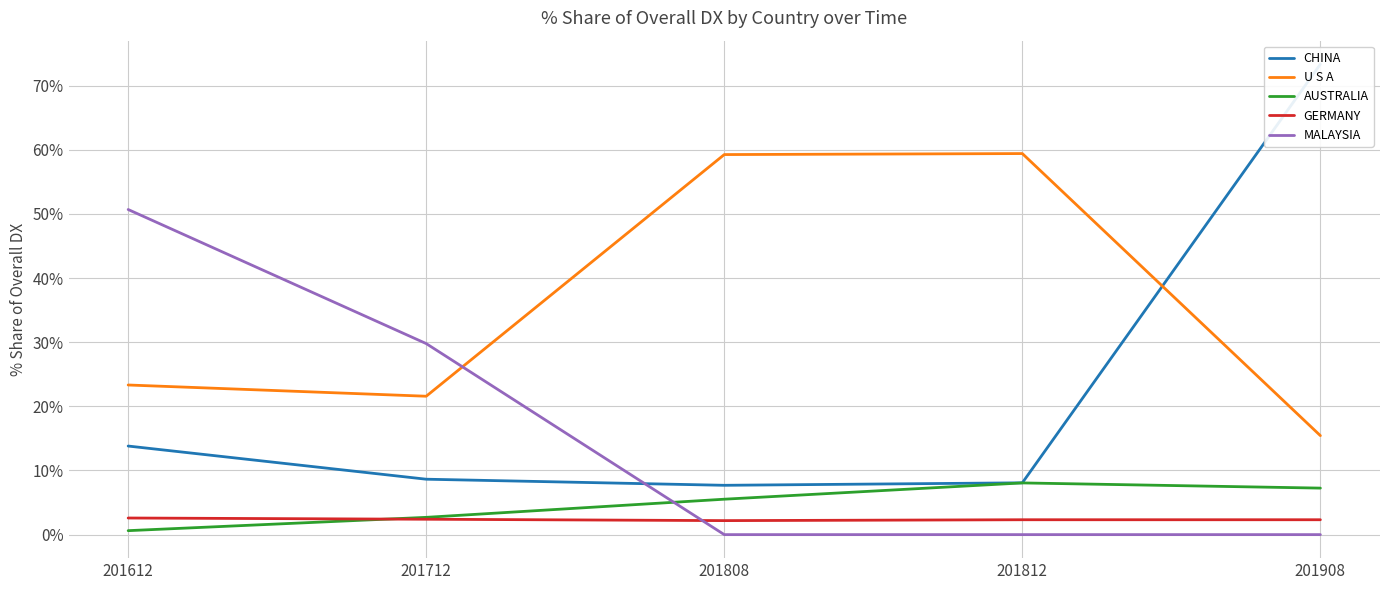

What is the sum of the CHINA values at 201808 and 201908?

81.0